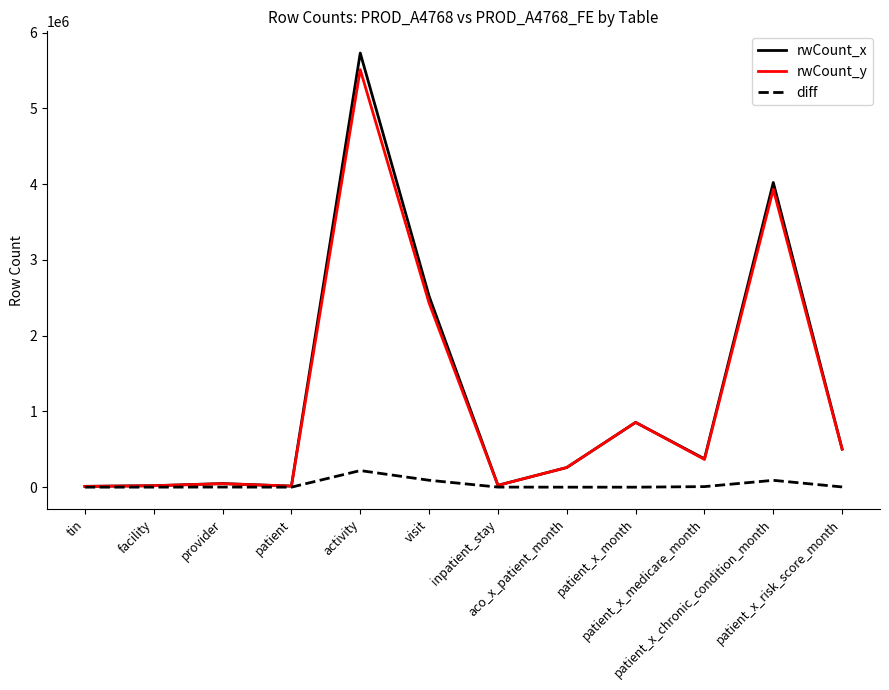

How many lines are shown in the chart?

3